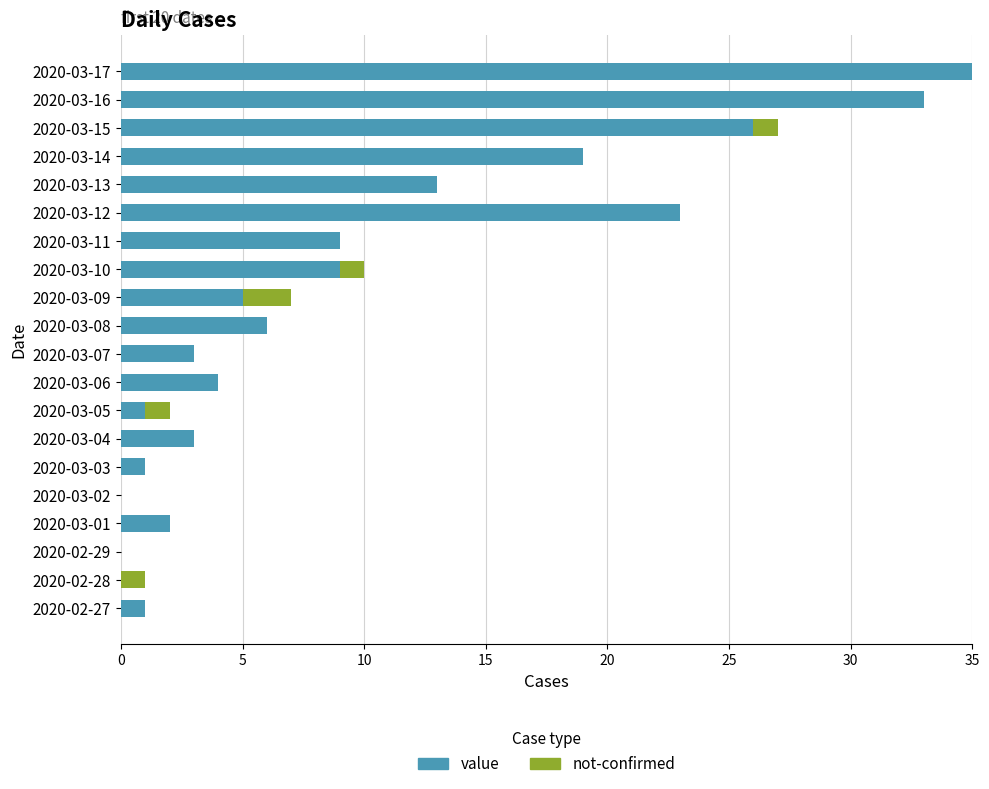

What is the sum of all value values?

193